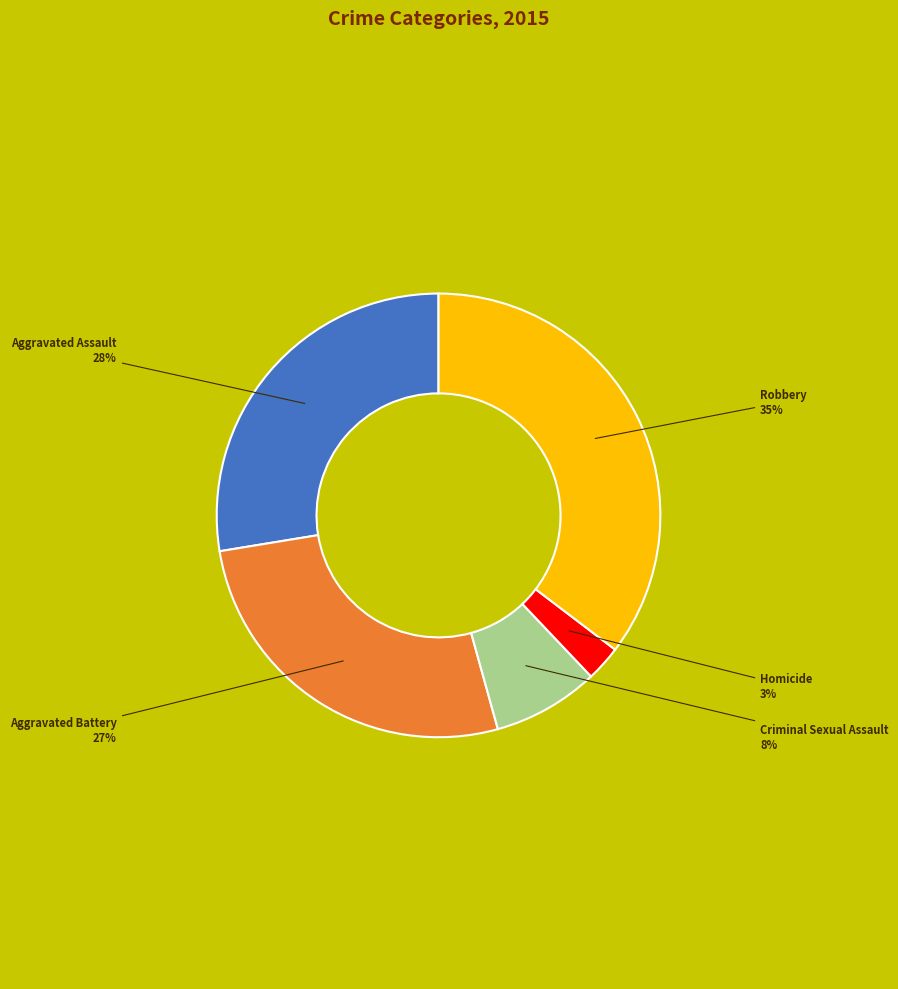

To the nearest percent, what is the average slice percentage?

20%